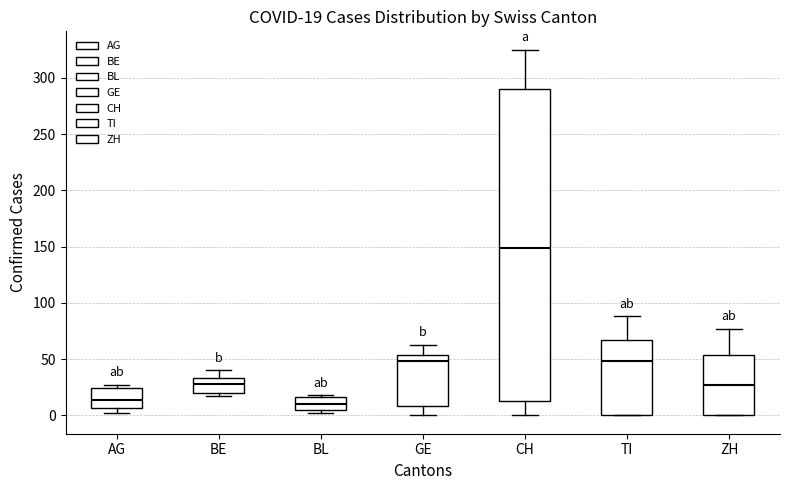

Comparing the boxes themselves (not the whiskers), which one is the tallest?

CH